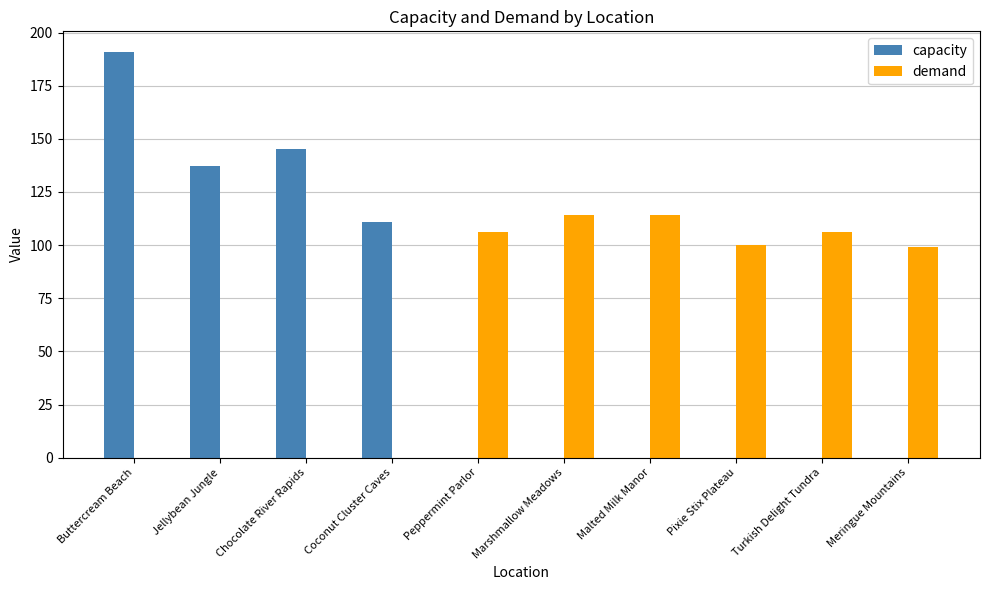

Between Buttercream Beach and Coconut Cluster Caves, which series saw the biggest shift?

capacity